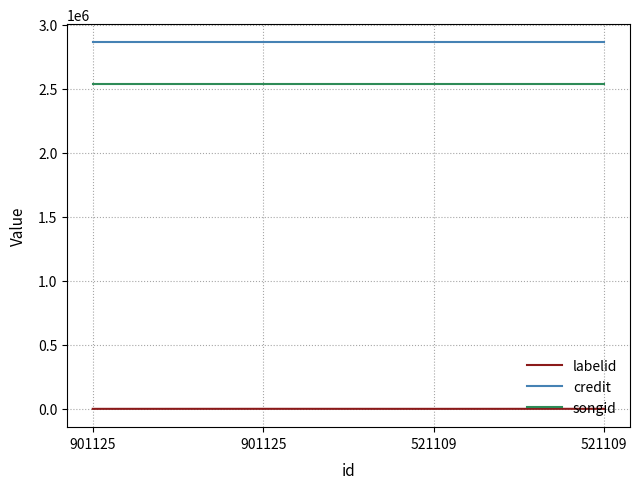

Which has a higher value, 521109 or 901125?

521109